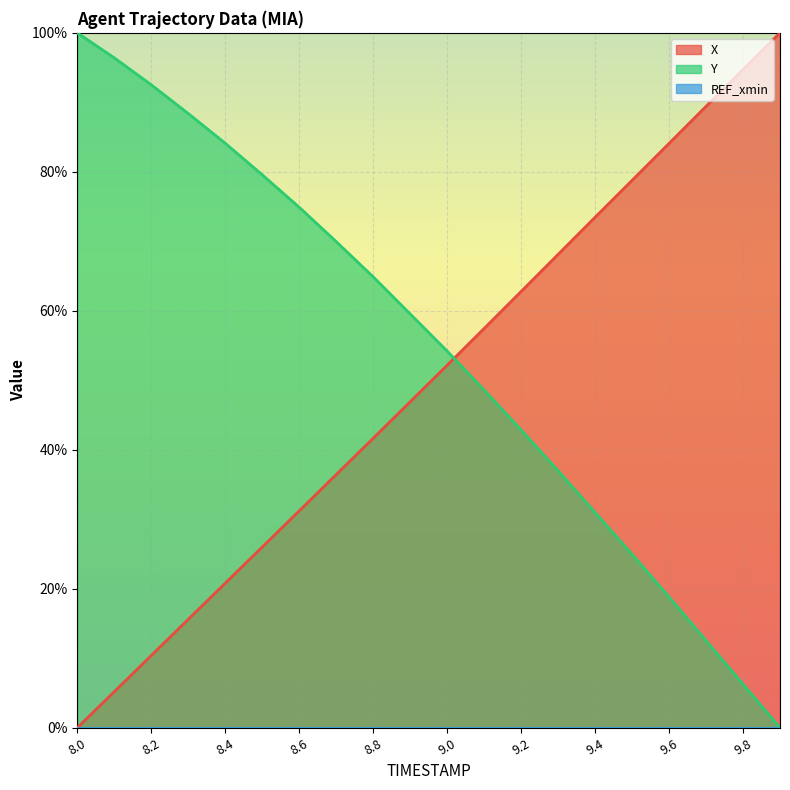

What is the average value of the Y (line) series?

54.3